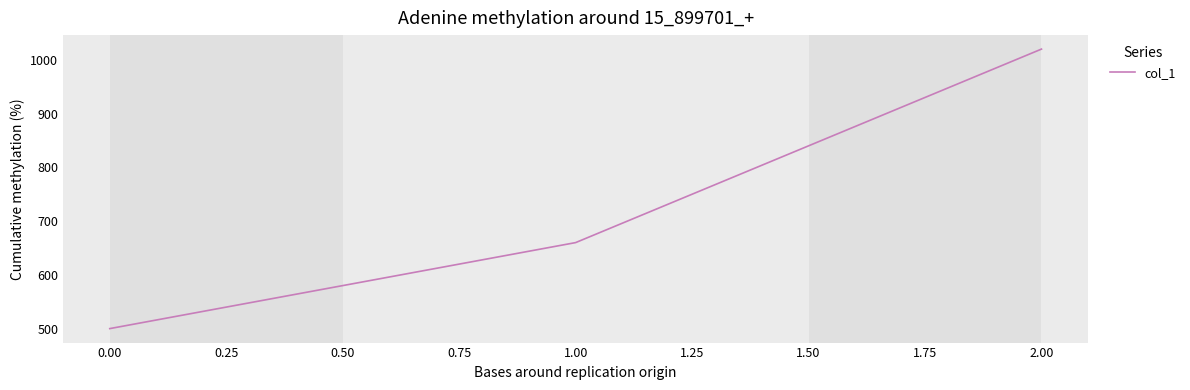

Between 0.00 and 2.00, which is larger?

2.00